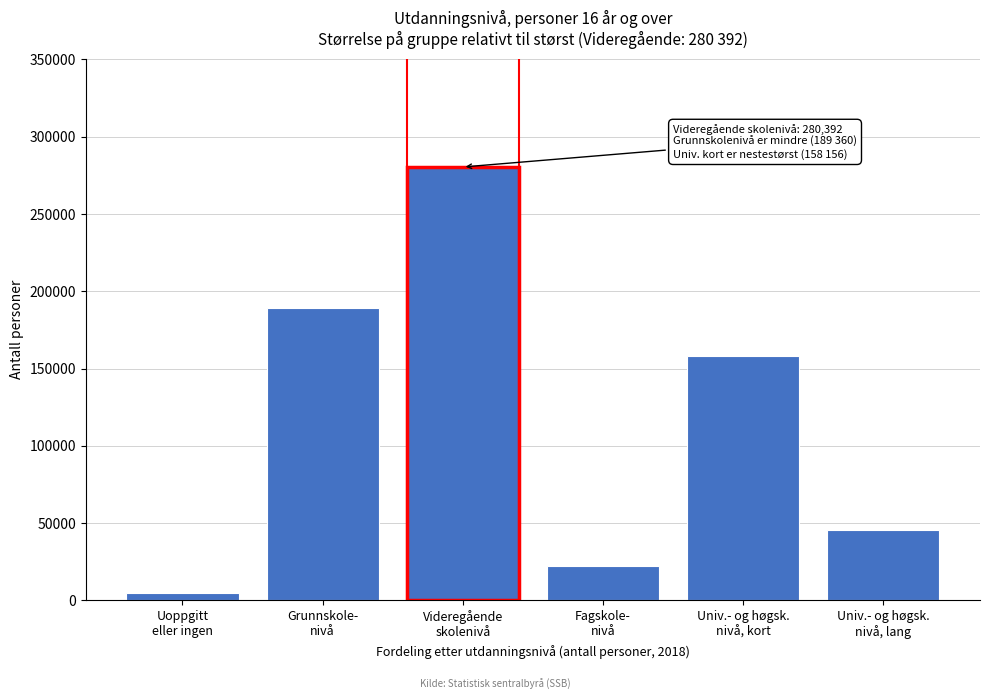

Reading left to right, what are all the values shown in this chart?

4550	189360	280392	22064	158156	45486